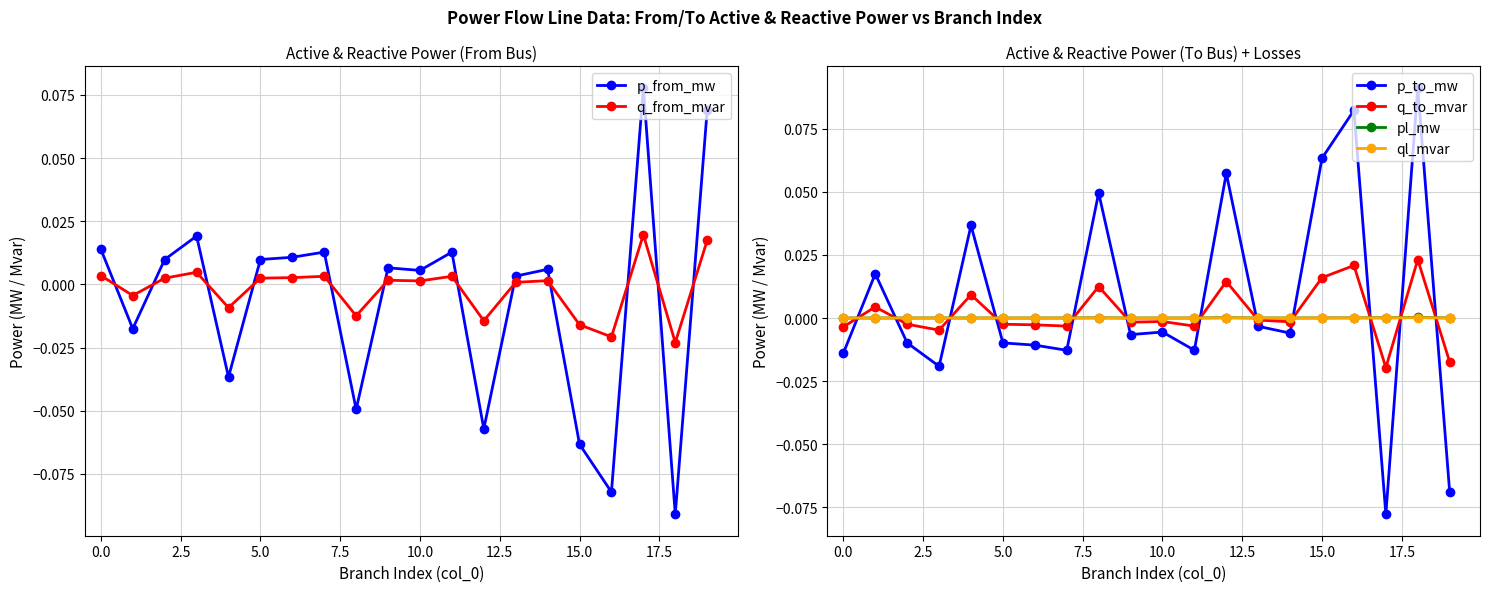

What is the minimum value shown in the chart?

-0.1